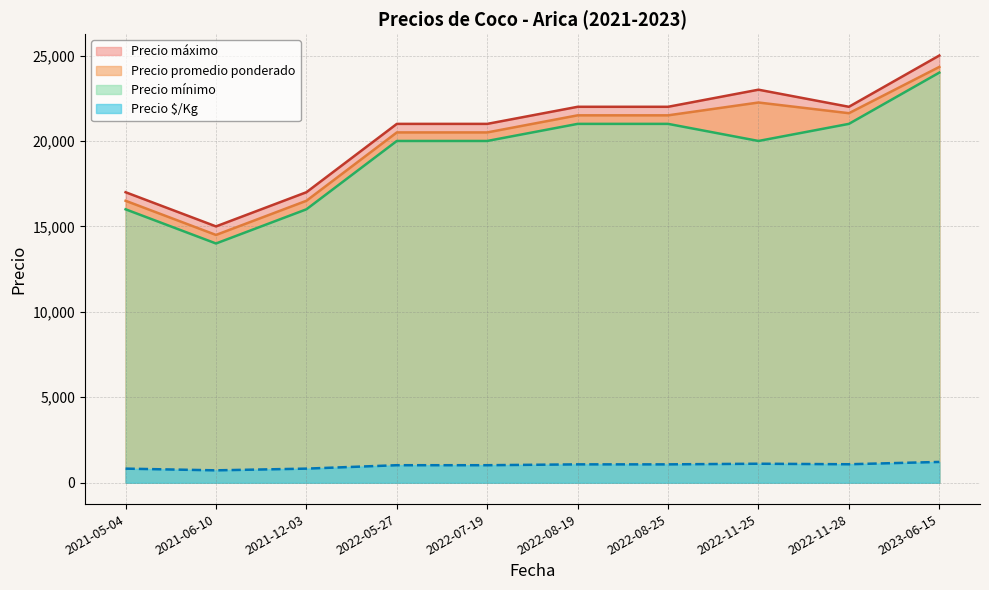

How many lines are shown in the chart?

4